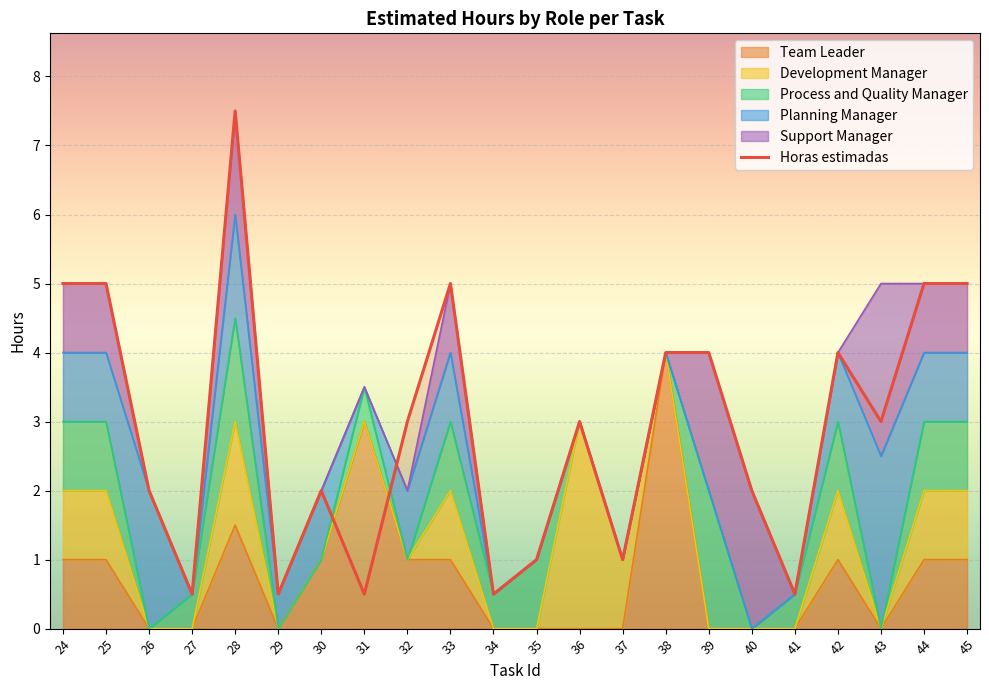

The value at 45 is 8.1. True or false?

False